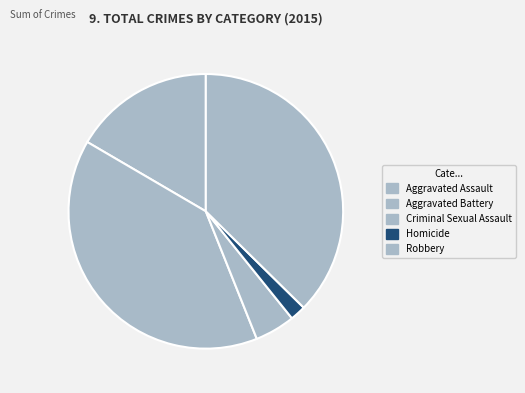

Is it true that Robbery is 37% of the pie?

True